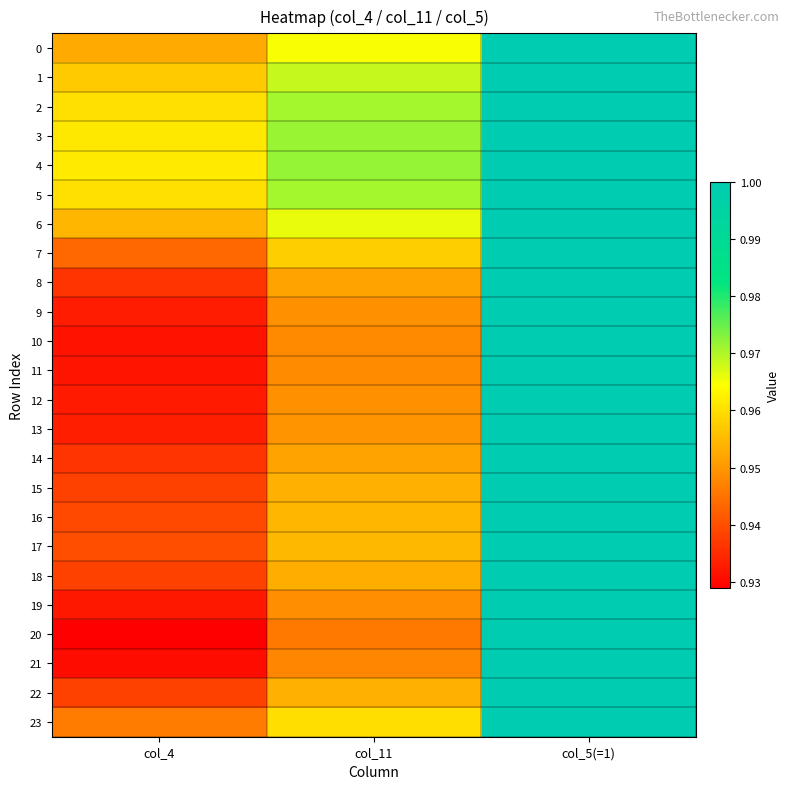

Rank the series at col_4 from highest to lowest value.

4, 3, 5, 2, 1, 6, 0, 23, 7, 17, 16, 15, 22, 18, 14, 8, 13, 9, 12, 19, 11, 10, 21, 20